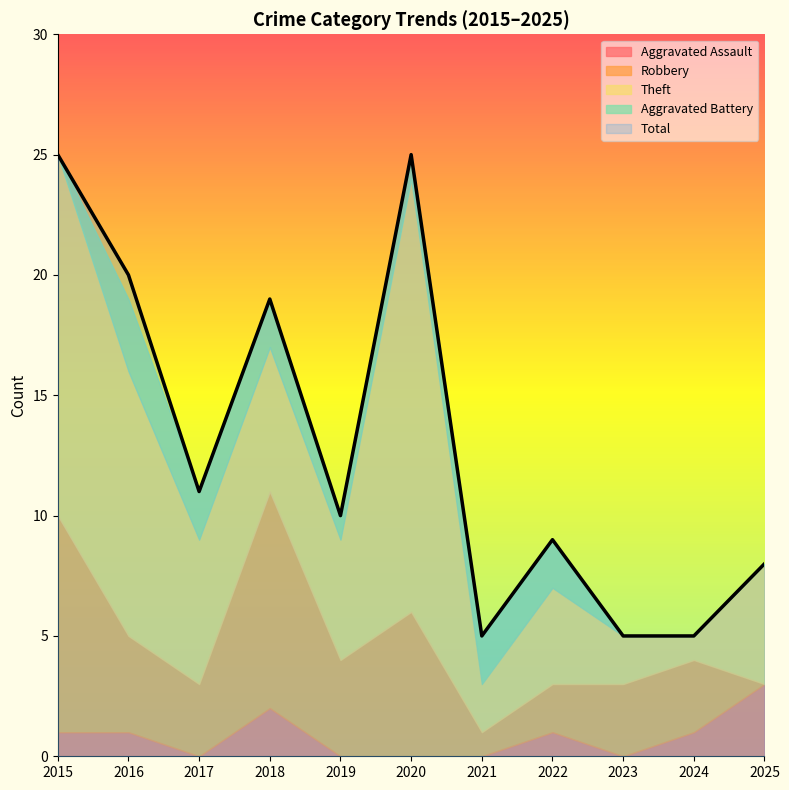

What is the value of the Total point at the 6th from the left?

25